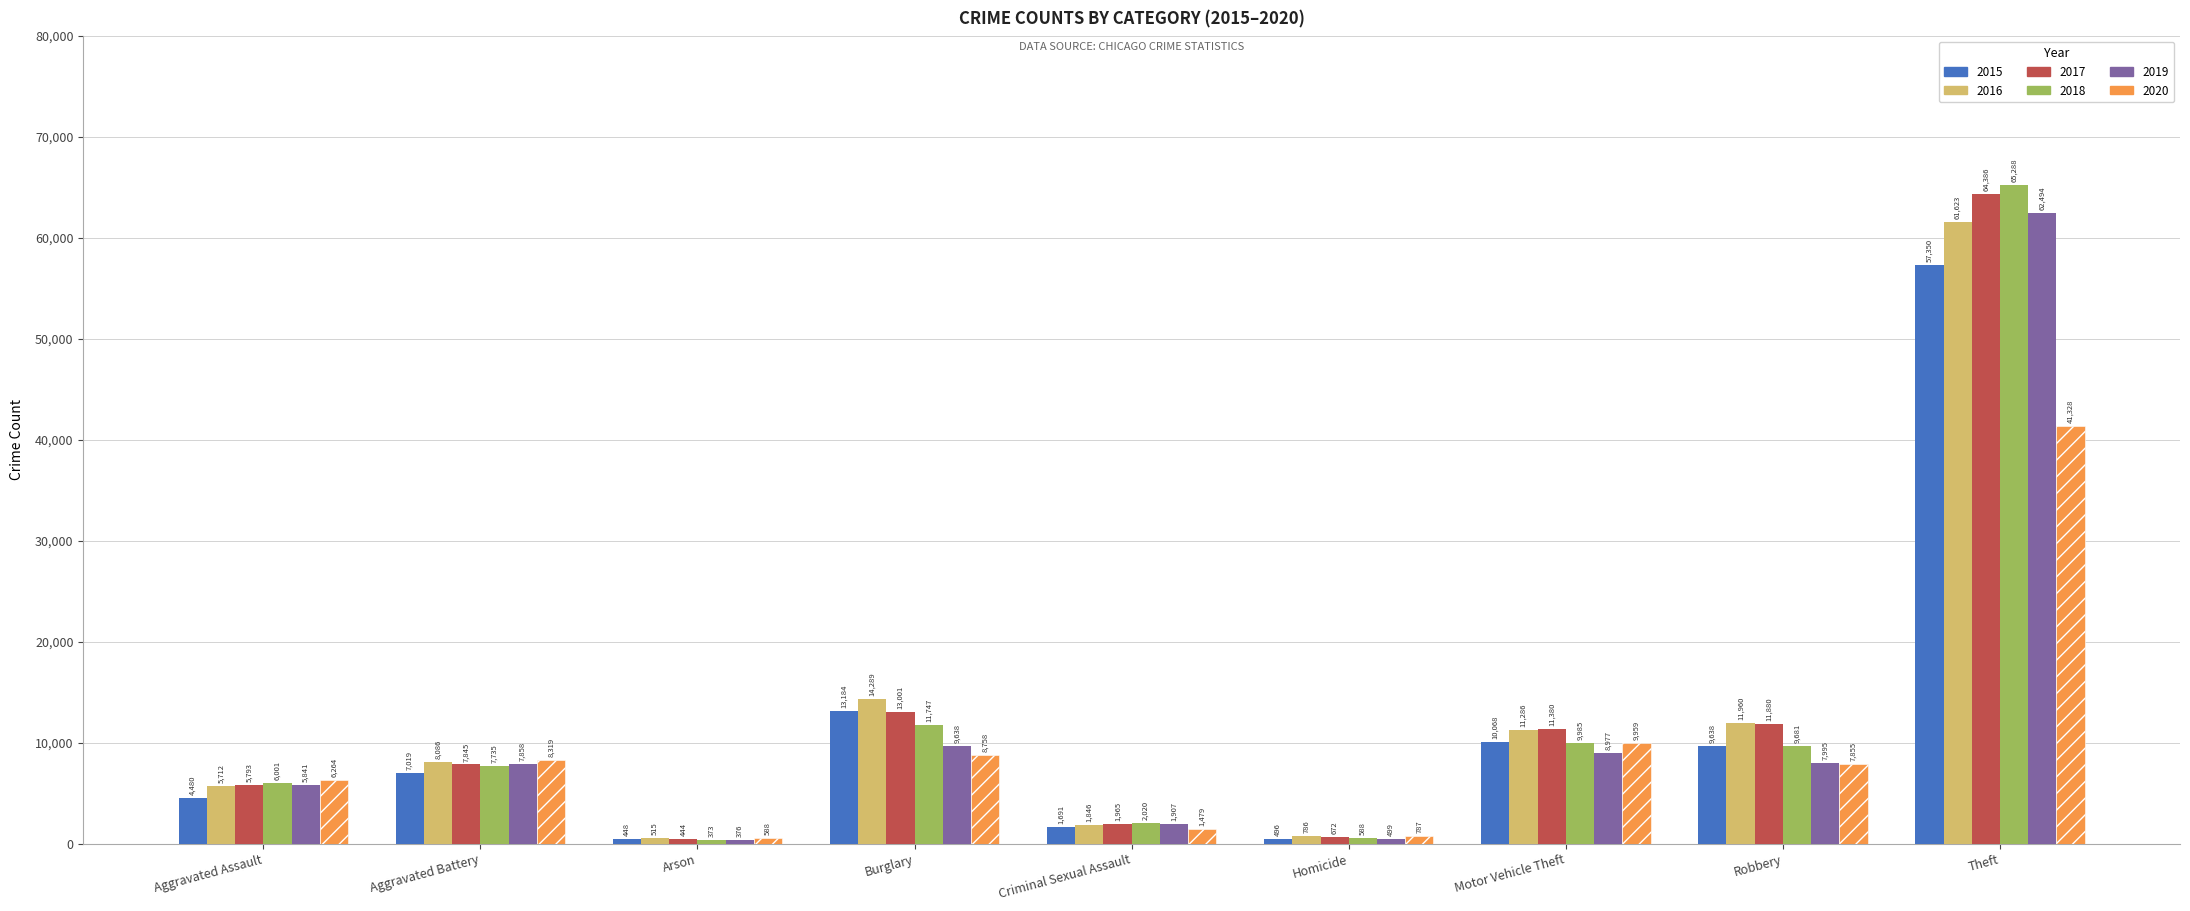

What is the difference between the maximum and second lowest values in the 2015 series?

56854